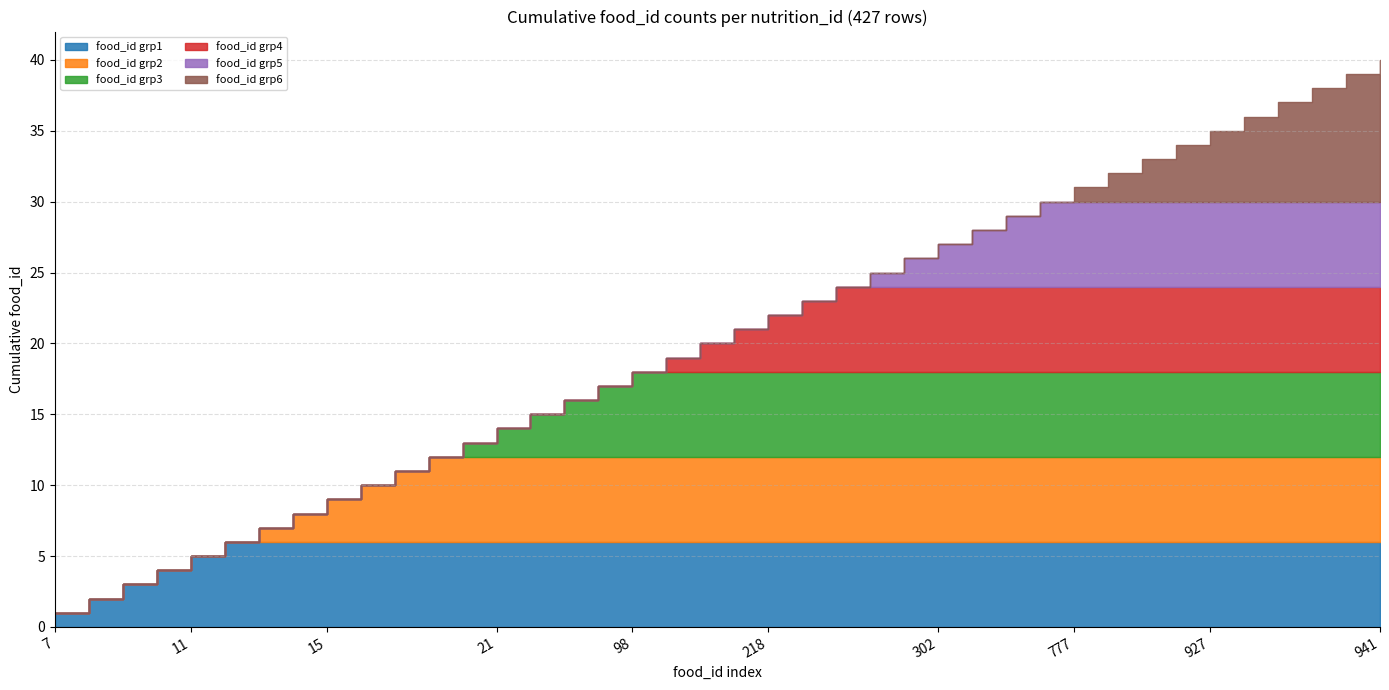

True or false: nutrition_id=12 has a value of 4 at 9.

False